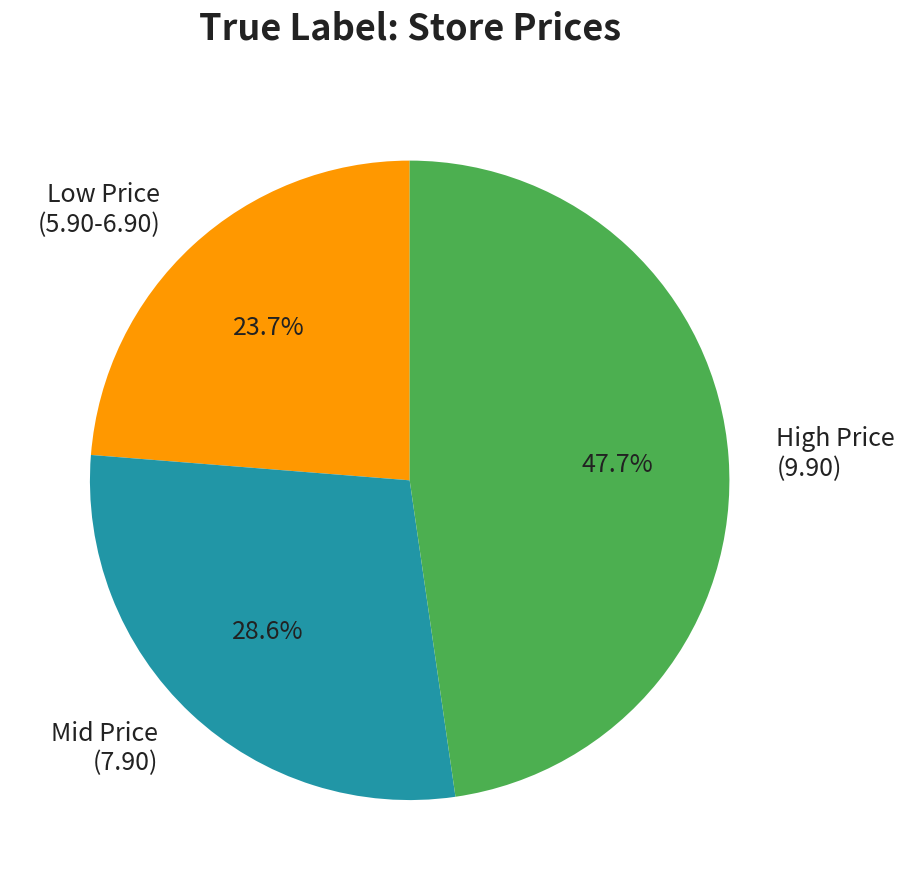

Does any single category account for the majority?

No